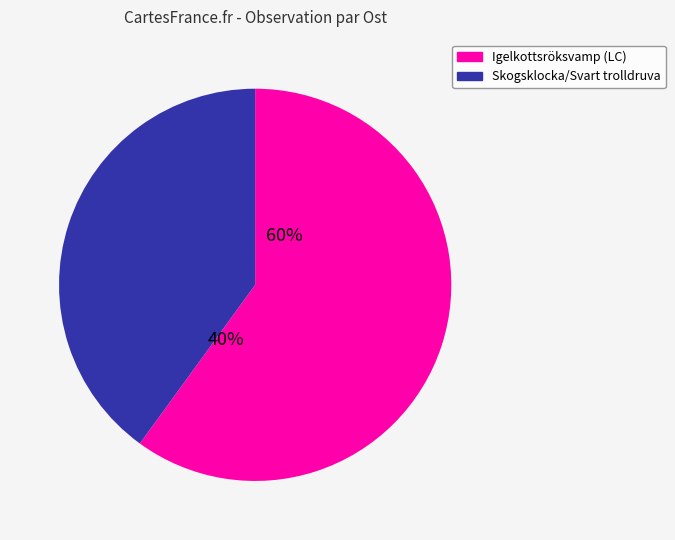

Is it true that Tjuttorps (113680732) is 32% of the pie?

False